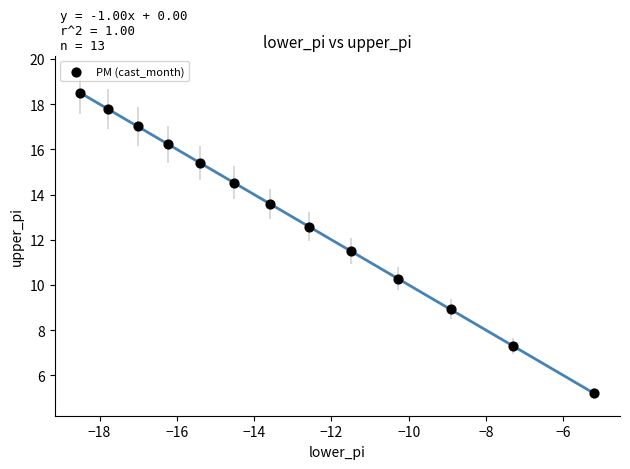

What Y value in the scatter plot is closest to 11?

11.5